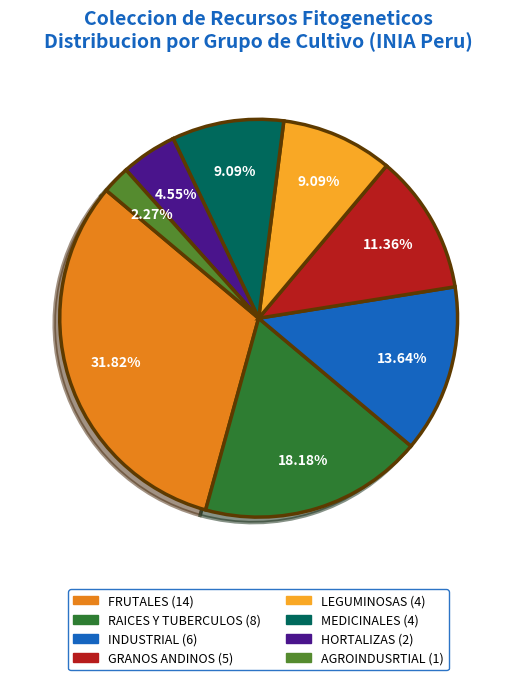

How much of the chart is everything except AGROINDUSRTIAL?

97.7%